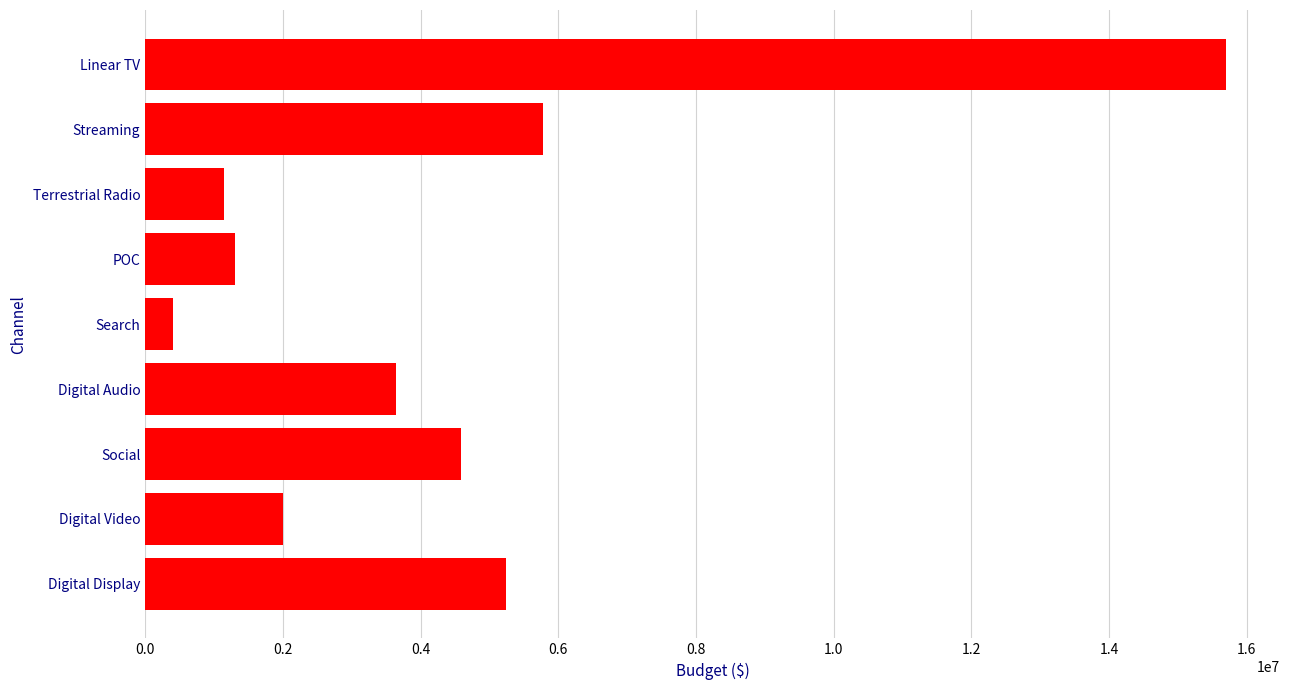

What is the difference between the maximum and minimum values?

15300000